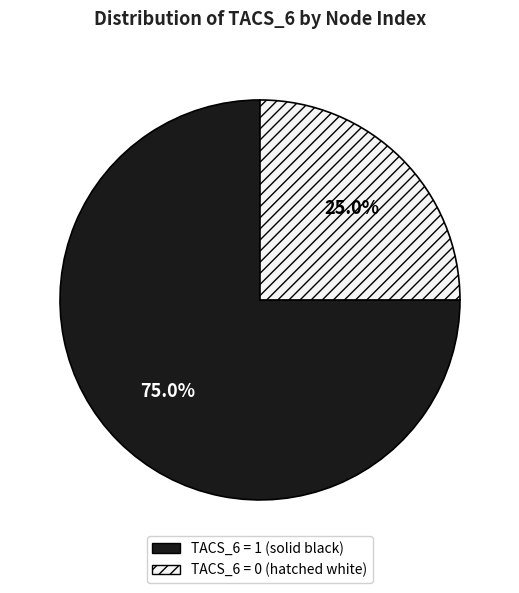

To the nearest percent, what is the average slice percentage?

50%